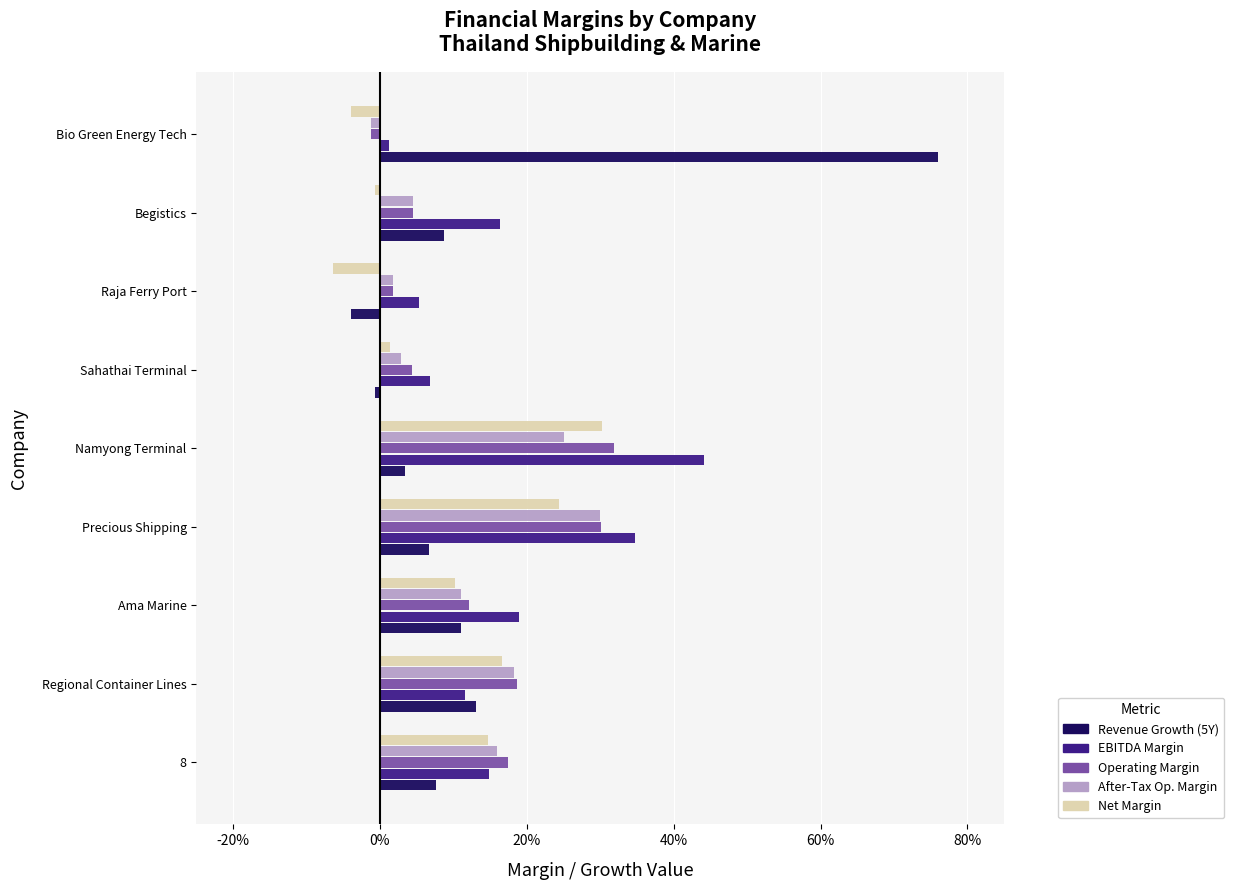

What are all the series names shown in the legend?

Revenue Growth (5Y), EBITDA Margin, Operating Margin, After-Tax Op. Margin, Net Margin